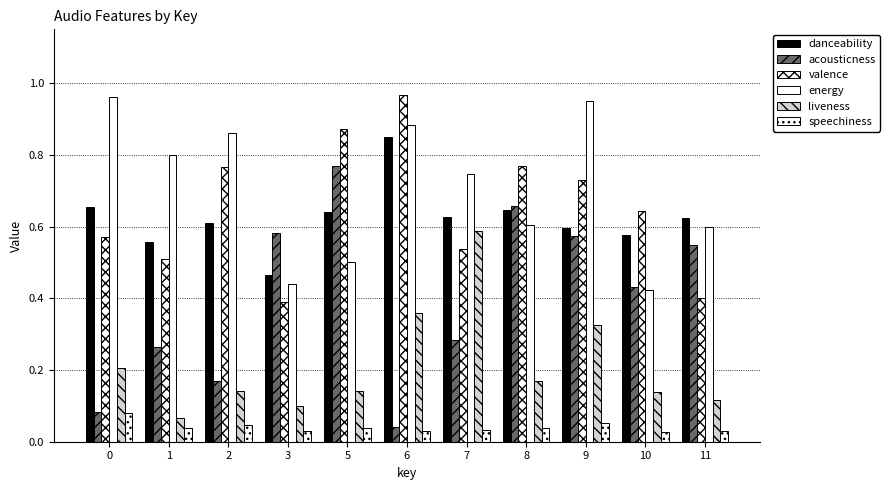

What is the approximate value of acousticness at 3?

0.6